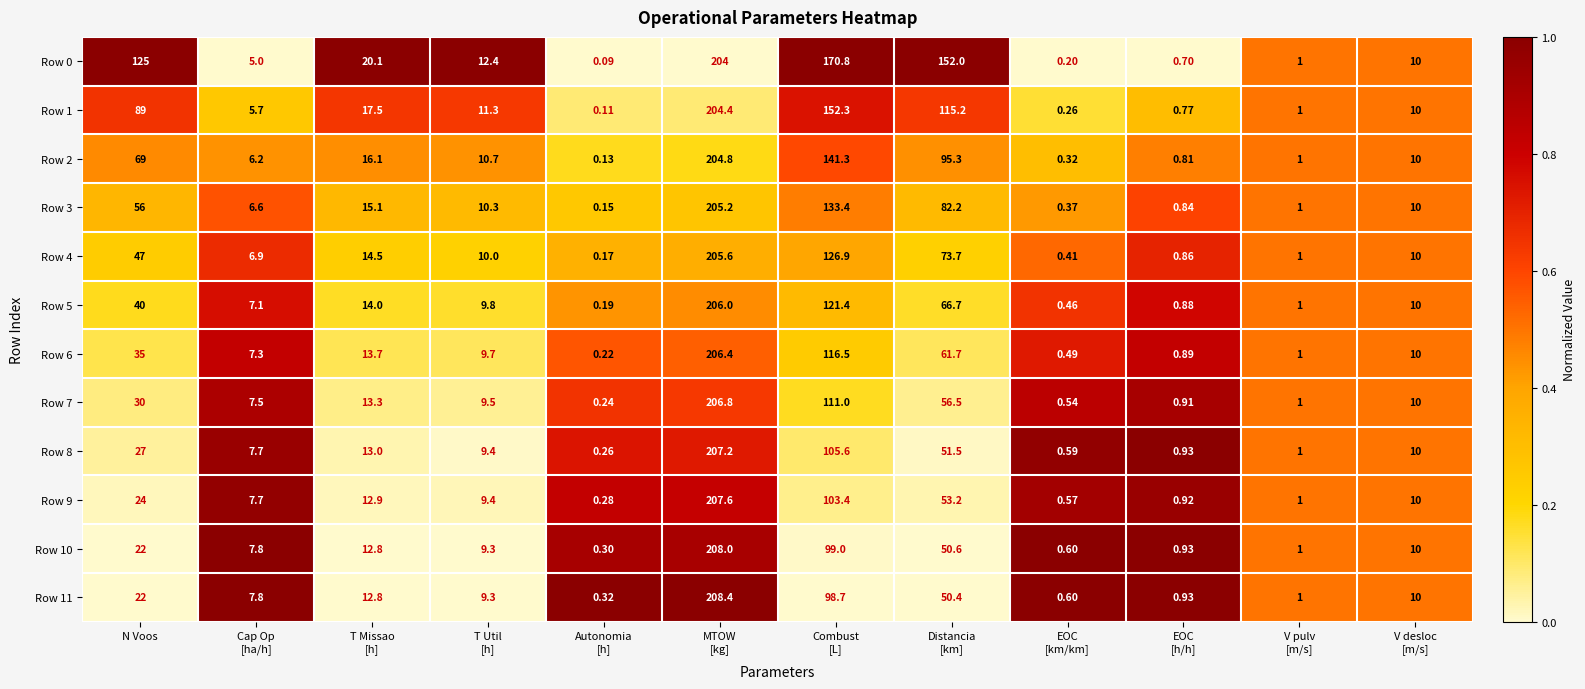

Which series changed the most between Autonomia
[h] and V pulv
[m/s]?

Row 0